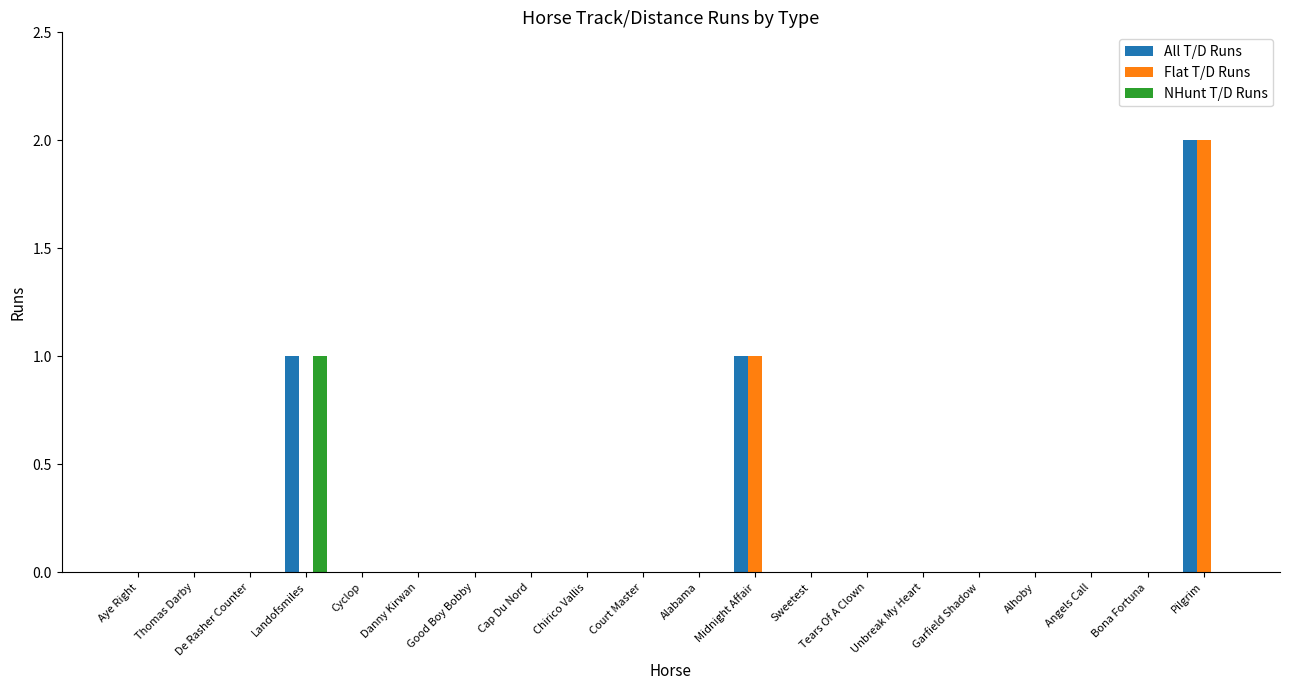

What is the sum of all All T/D Runs values?

4